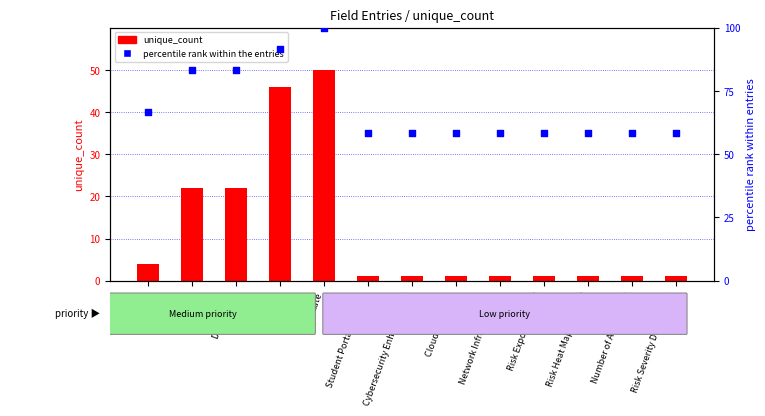

Which series has the largest total across all categories?

percentile rank within the entries